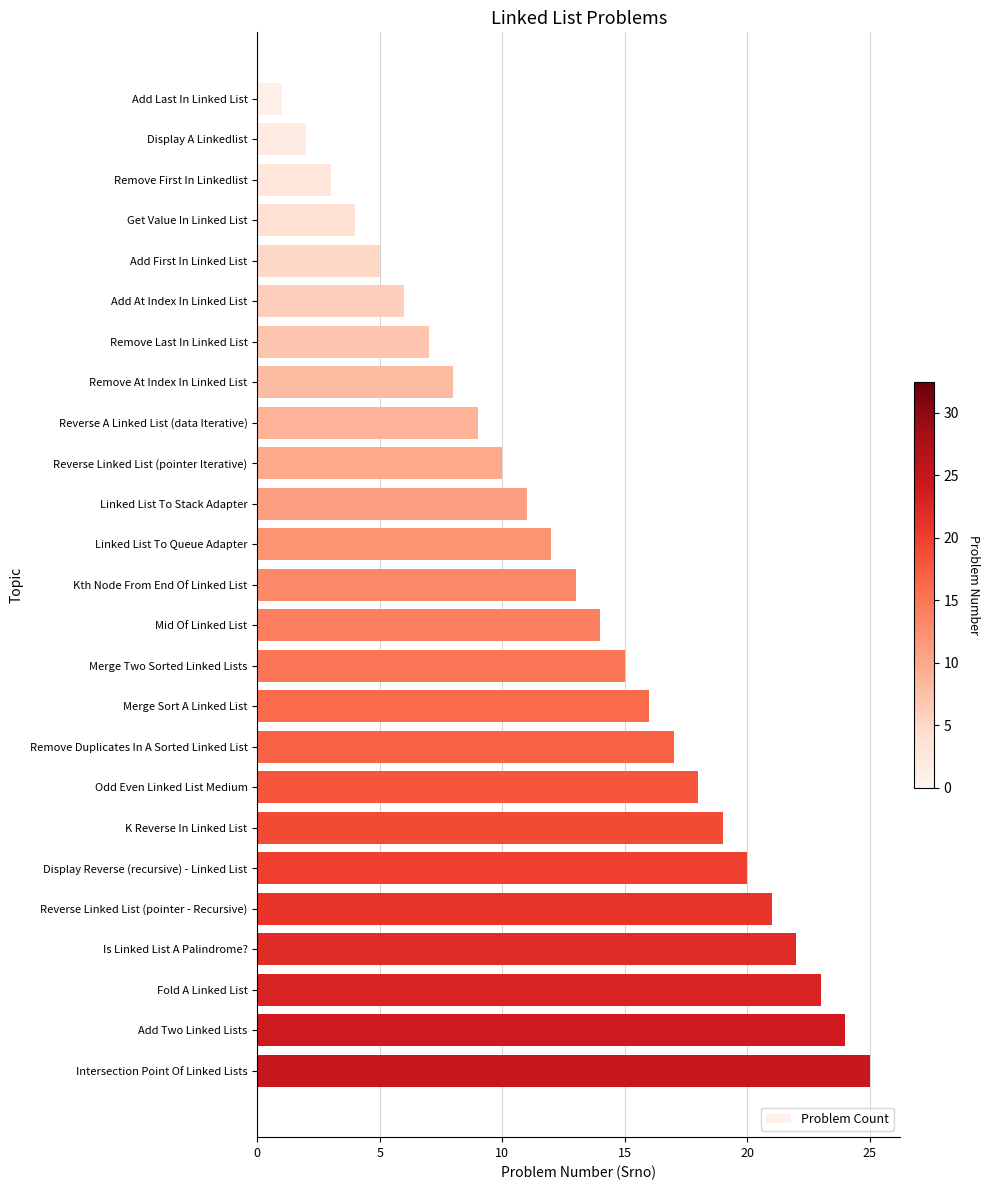

Which category has the highest value across all series?

Intersection Point Of Linked Lists